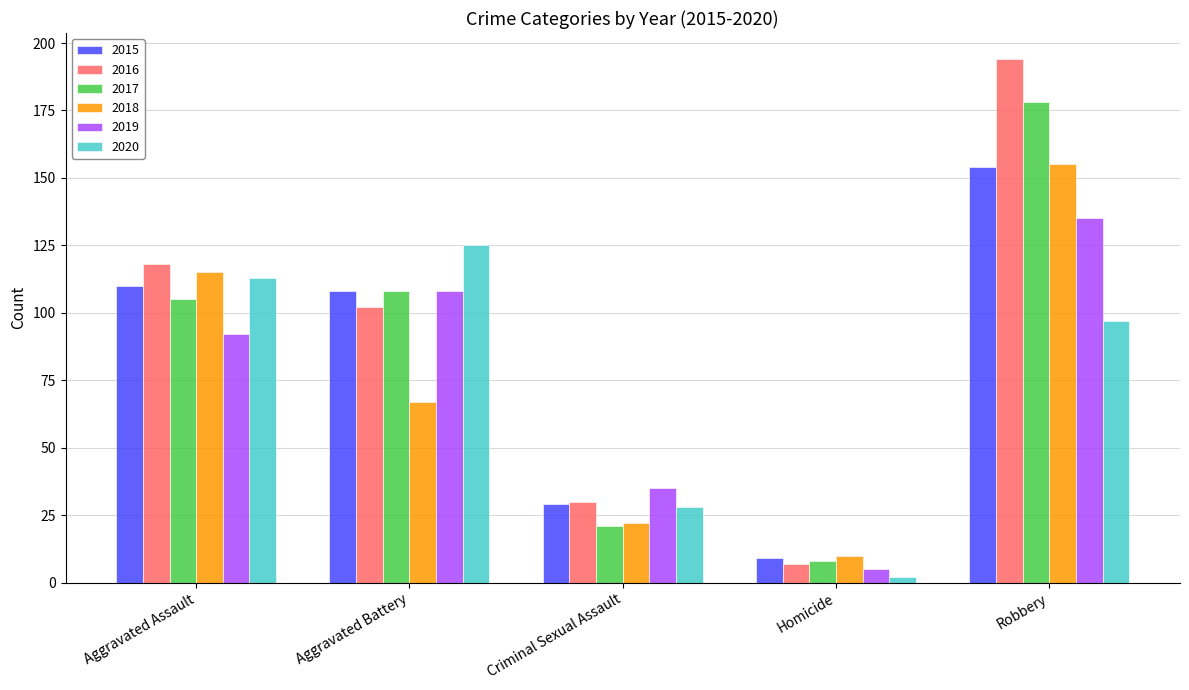

The value of 2017 at Criminal Sexual Assault is 21. True or false?

True